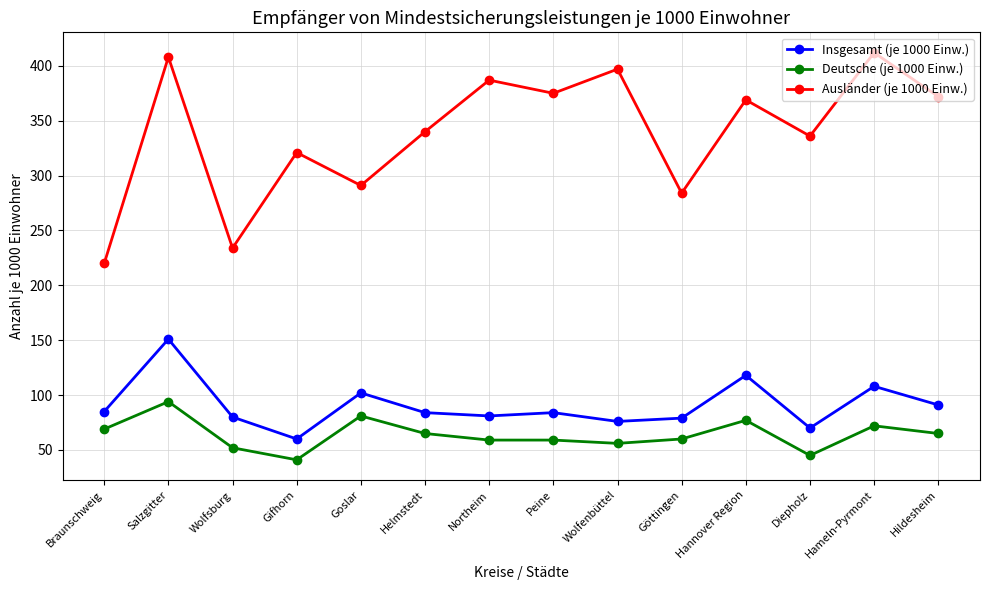

Is the value of Deutsche (je 1000 Einw.) at Hameln-Pyrmont greater than the value of Ausländer (je 1000 Einw.) at Wolfenbüttel?

No